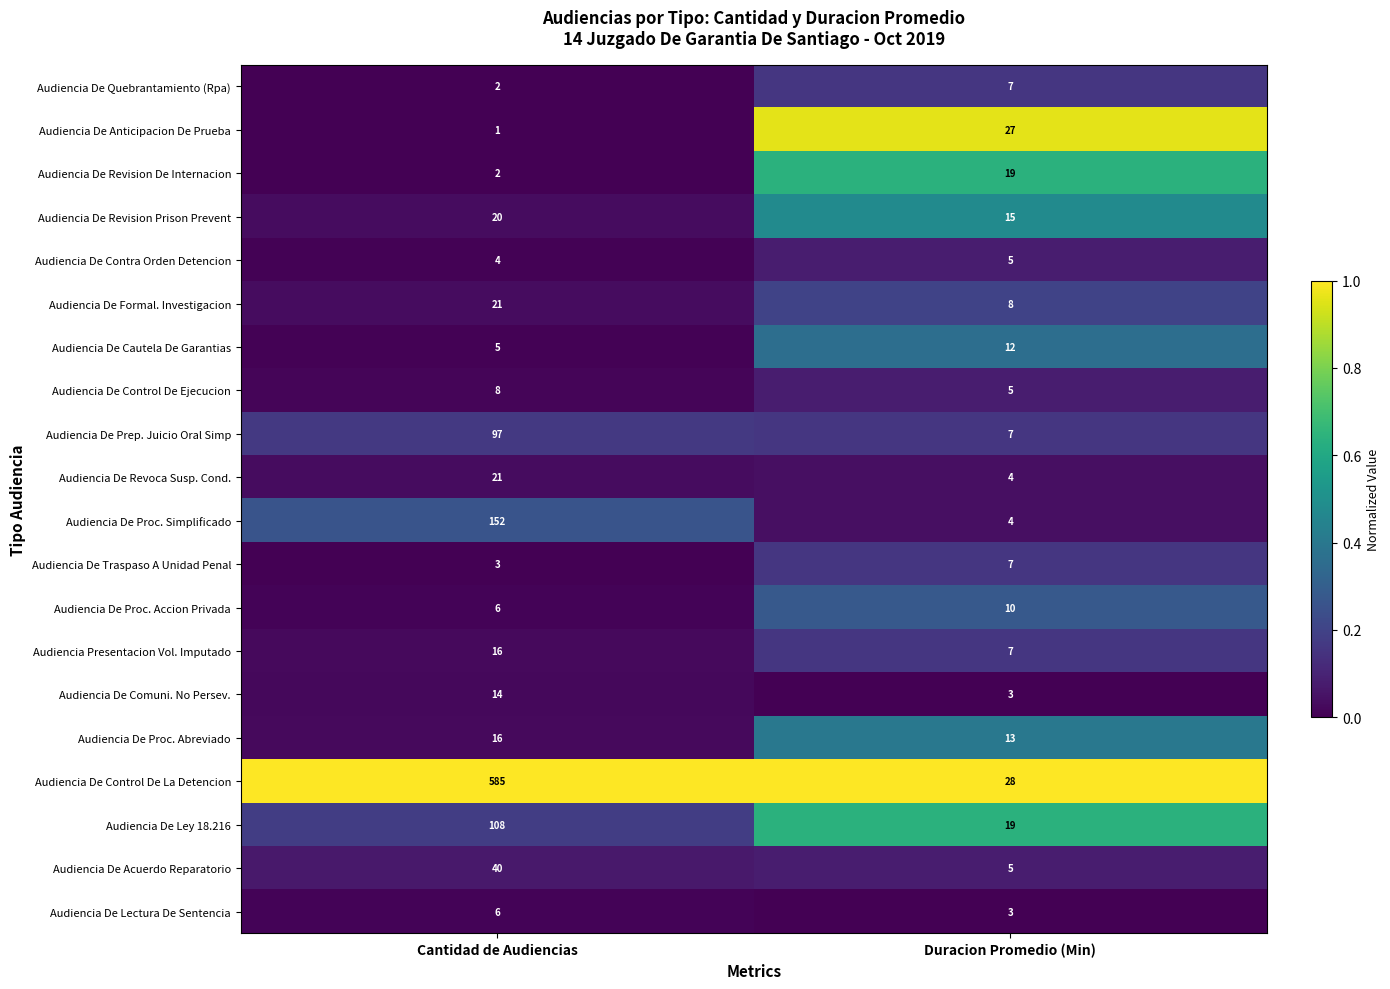

What is the greatest value displayed?

585